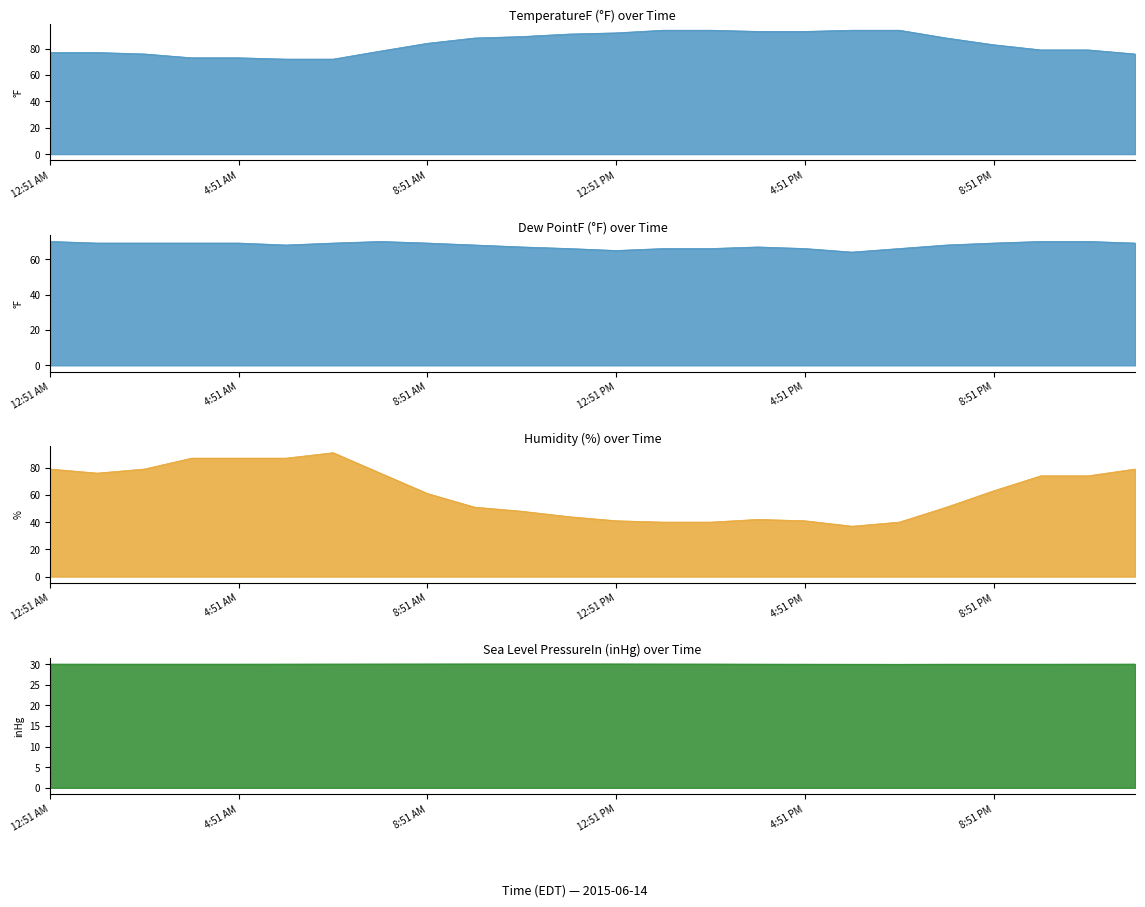

How many data points does each series have?

24